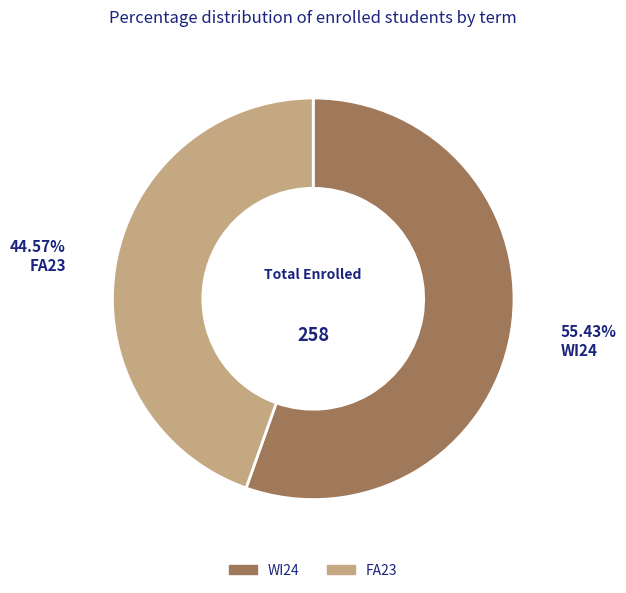

Combined, do WI24 and FA23 account for over 50%?

Yes